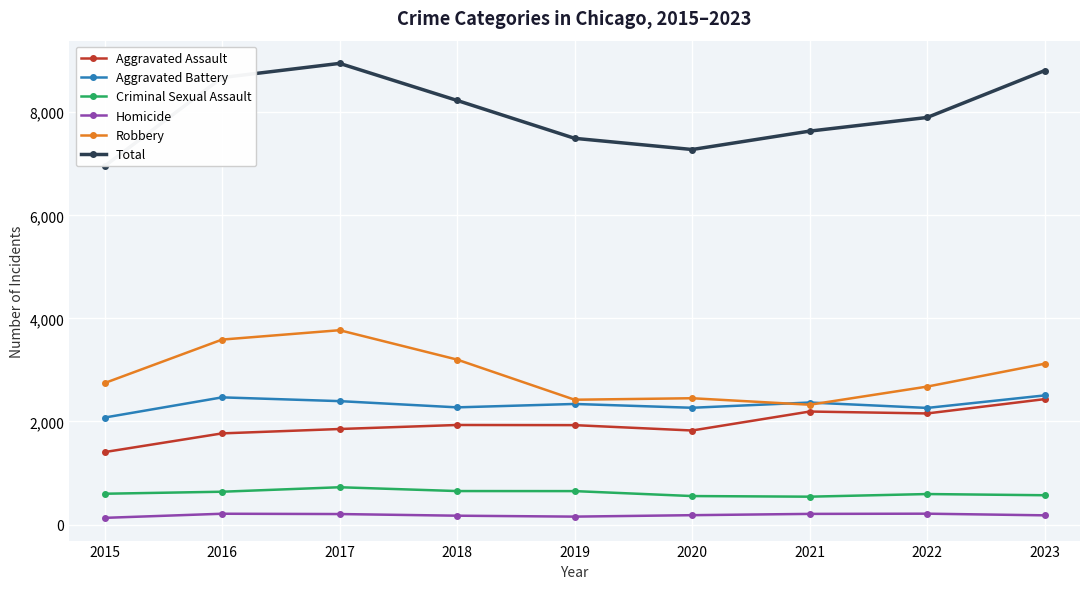

True or false: Aggravated Battery and Homicide cross at least once.

False